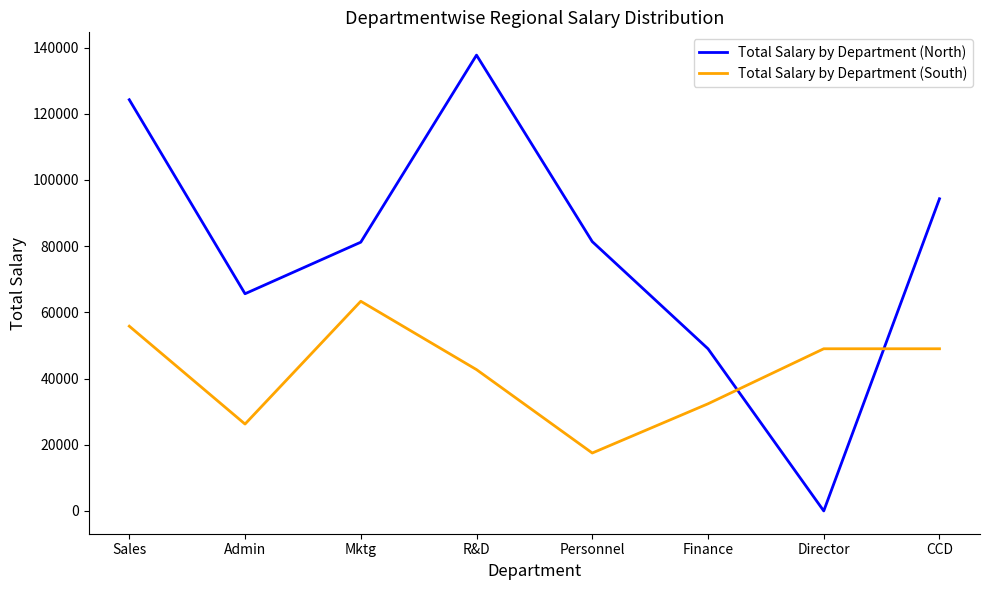

Which series has the largest range (max minus min)?

Total Salary by Department (North)